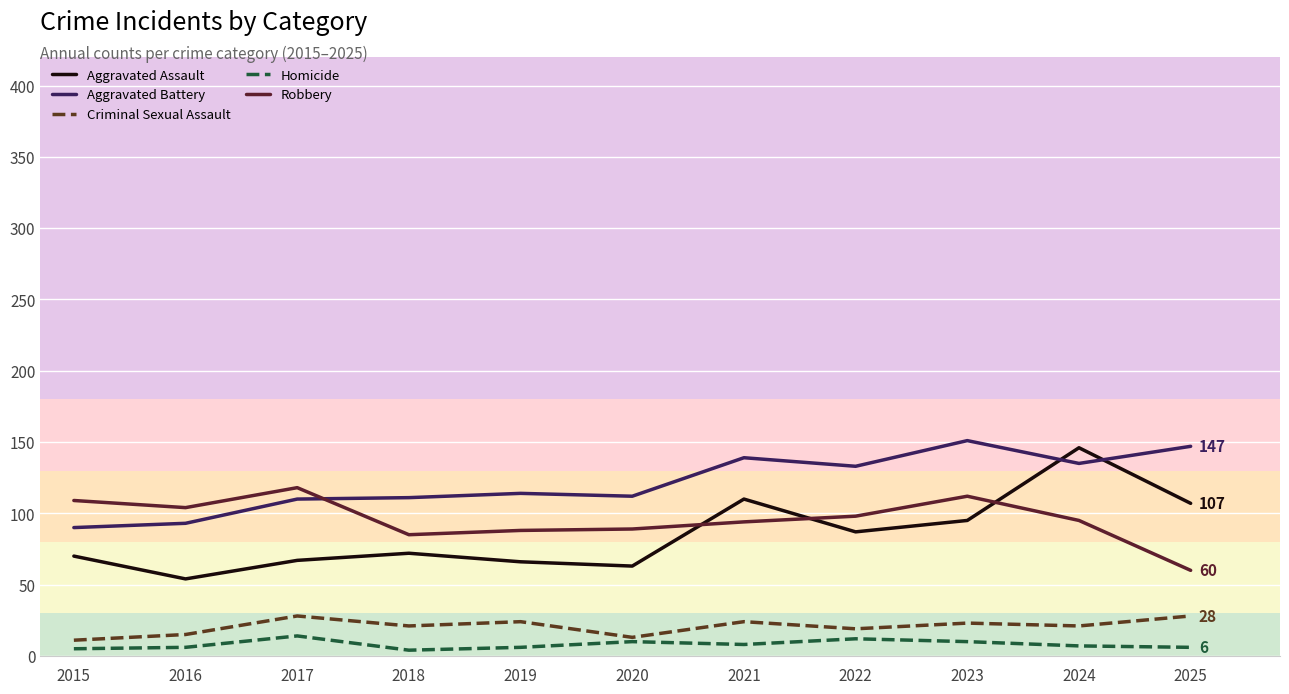

What is the spread (max minus min) of values at 2024?

139